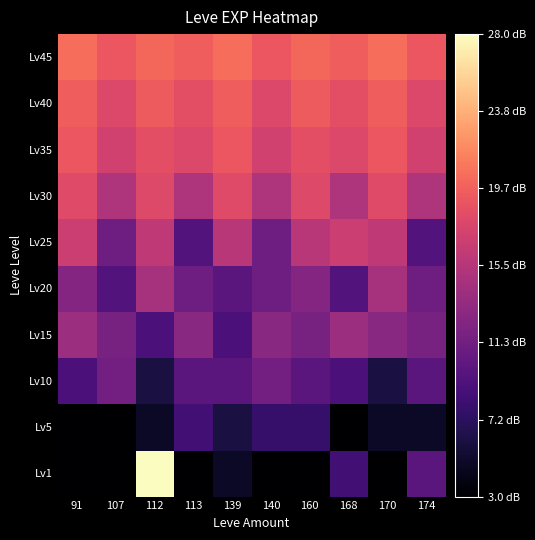

At how many categories does at least one series exceed 23?

1